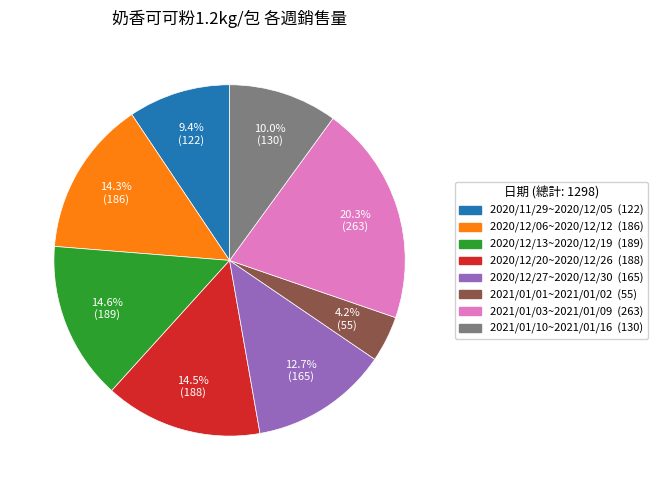

Which category has the biggest portion of the pie?

2021/01/03~2021/01/09